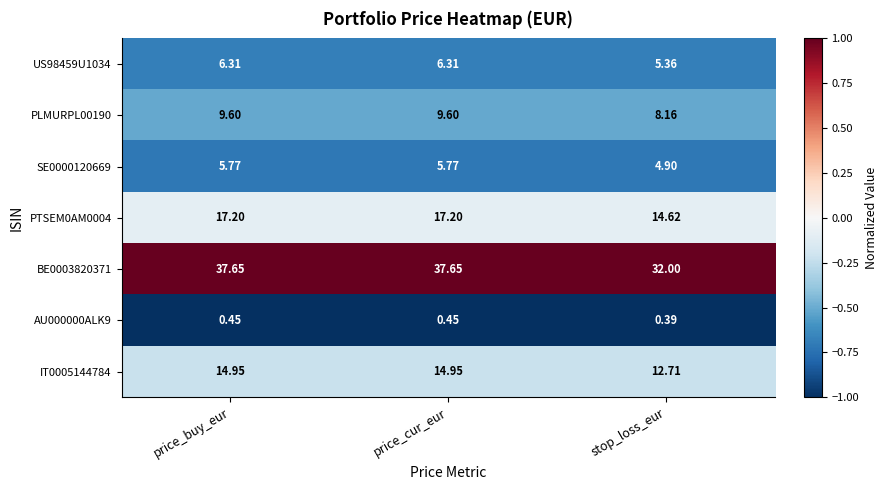

Which category has the lowest value in the BE0003820371 series?

stop_loss_eur